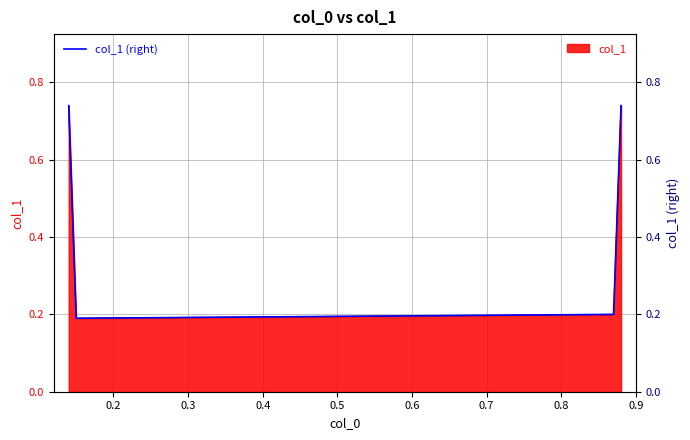

How many col_1 (right) values are between 0 and 1?

4